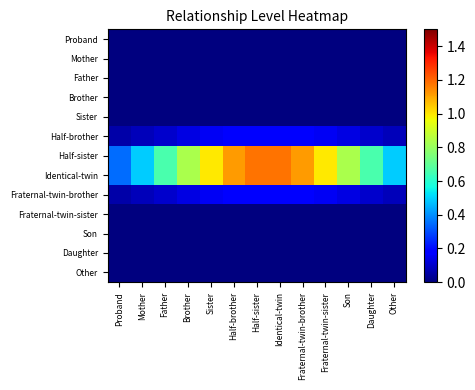

How many categories are shown in the chart?

13